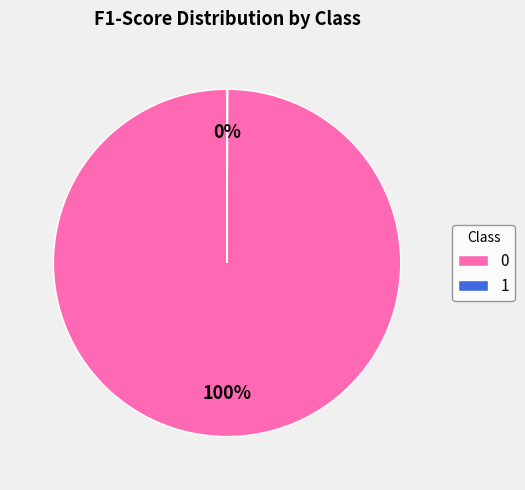

Does 0 represent more than half of the total?

Yes